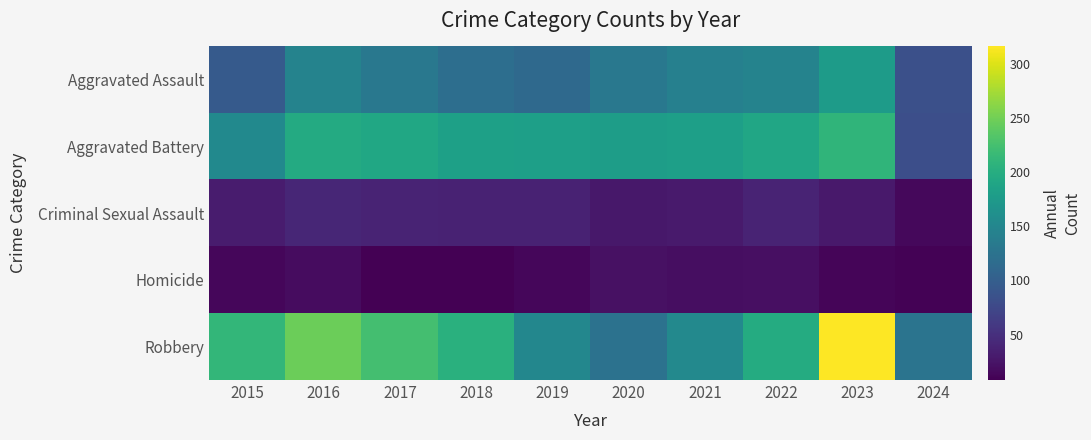

Reading left to right, list all the values displayed in this chart.

Aggravated Assault: 2015=95	2016=146	2017=131	2018=119	2019=113	2020=131	2021=142	2022=146	2023=177	2024=83
Aggravated Battery: 2015=154	2016=196	2017=191	2018=183	2019=182	2020=180	2021=182	2022=190	2023=209	2024=82
Criminal Sexual Assault: 2015=31	2016=41	2017=39	2018=38	2019=37	2020=28	2021=30	2022=39	2023=29	2024=15
Homicide: 2015=13	2016=18	2017=8	2018=8	2019=14	2020=22	2021=20	2022=21	2023=12	2024=10
Robbery: 2015=212	2016=247	2017=224	2018=204	2019=150	2020=124	2021=153	2022=198	2023=316	2024=127